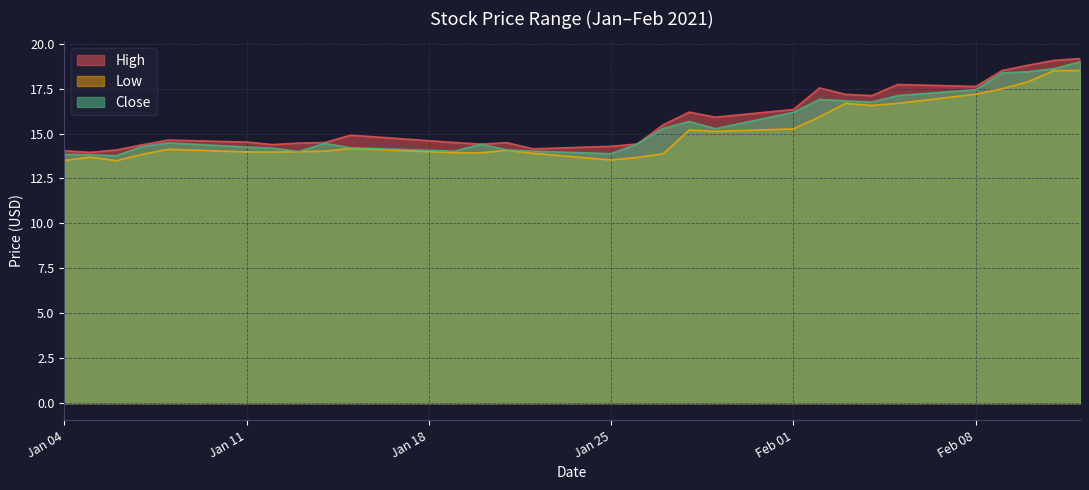

What is the difference between the High values at 2021-01-08 and 2021-01-22?

0.5